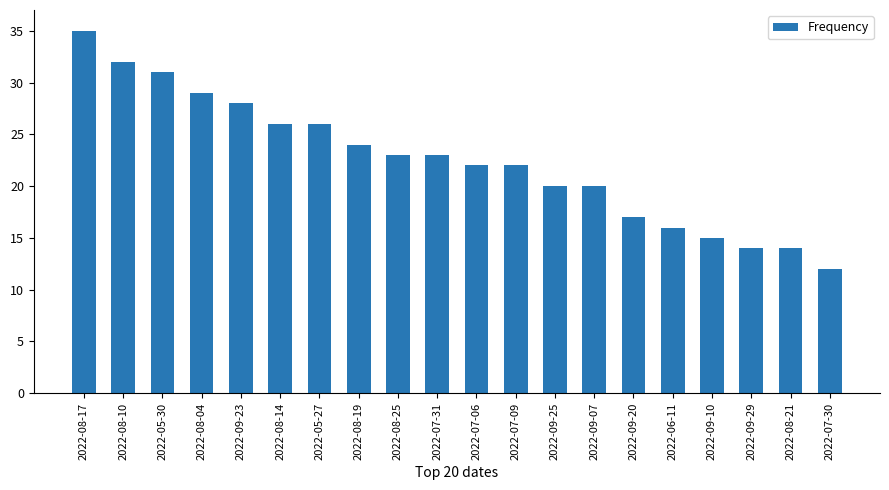

How many bars are there in total?

20